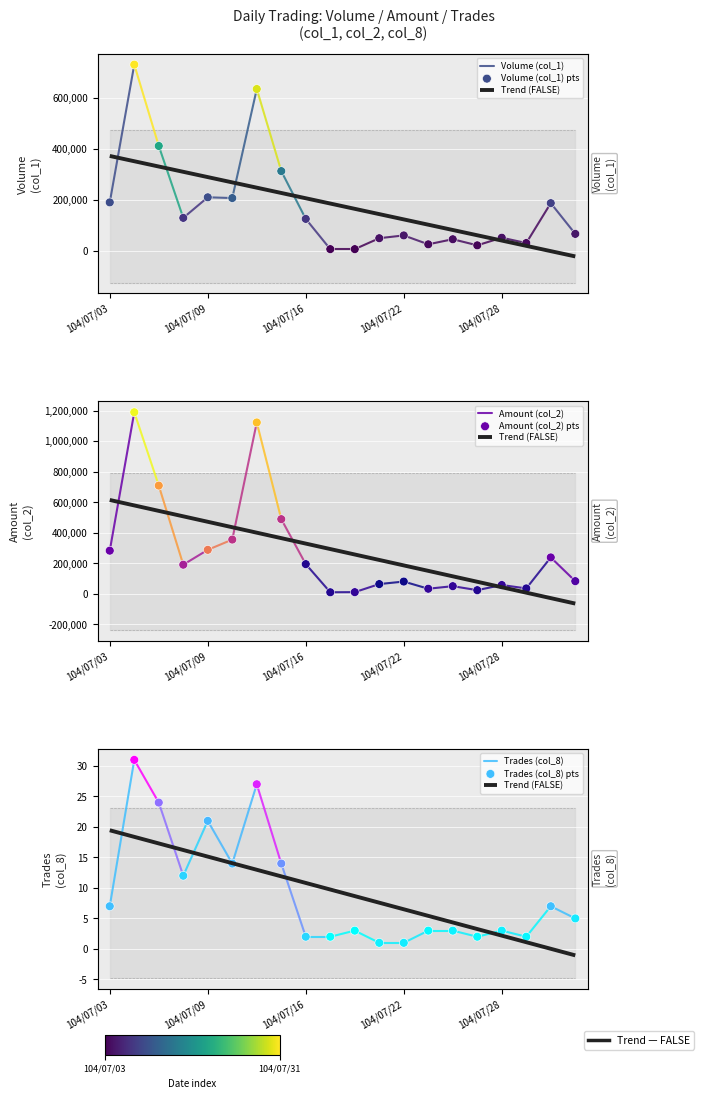

Which series contains the lowest Y value?

Trades (col_8)